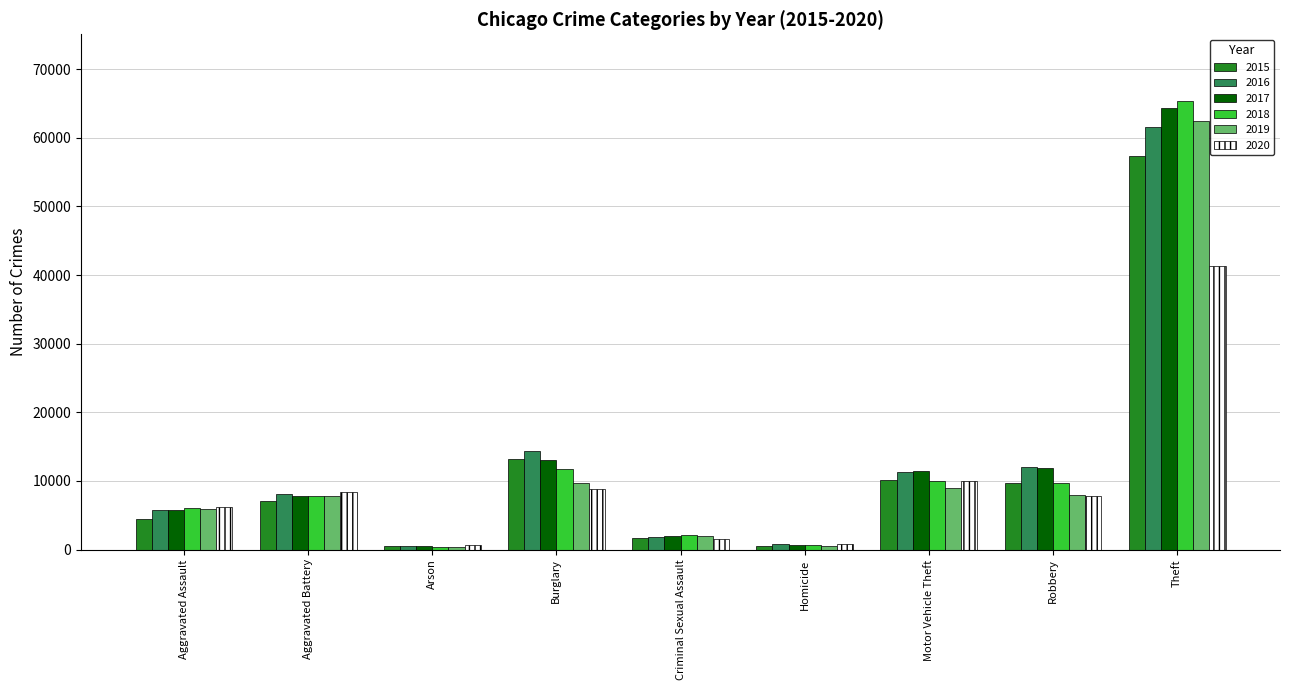

What is the value of the 2020 bar at the 3rd from the left?

588